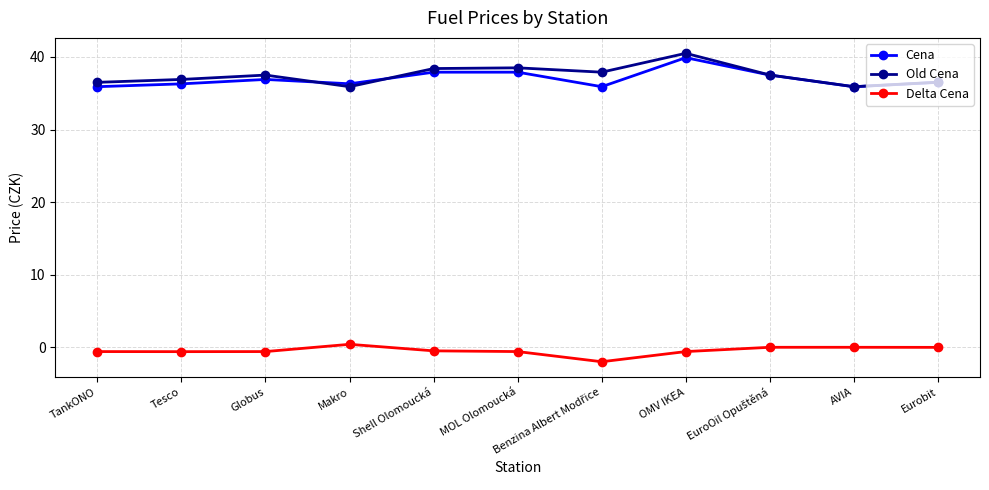

What is the sum of the Cena values at OMV IKEA and Makro?

76.2